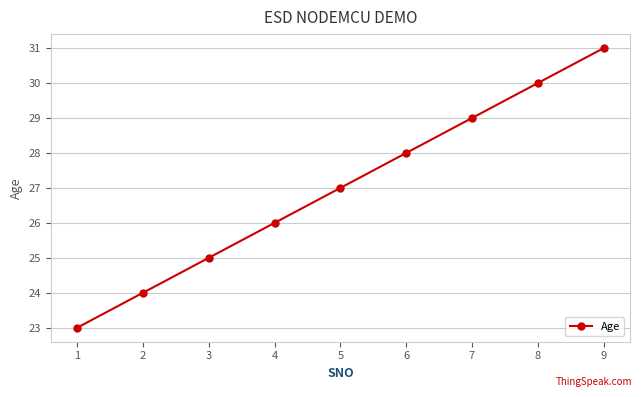

What is the difference between the maximum and minimum values?

8